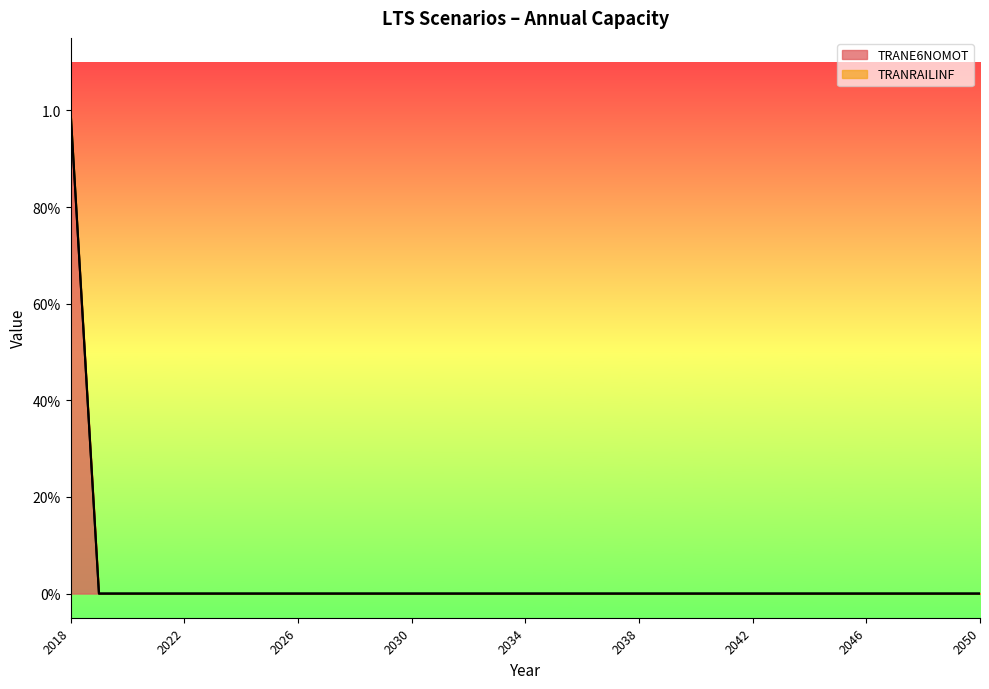

Which category has the lowest value across all series?

2019